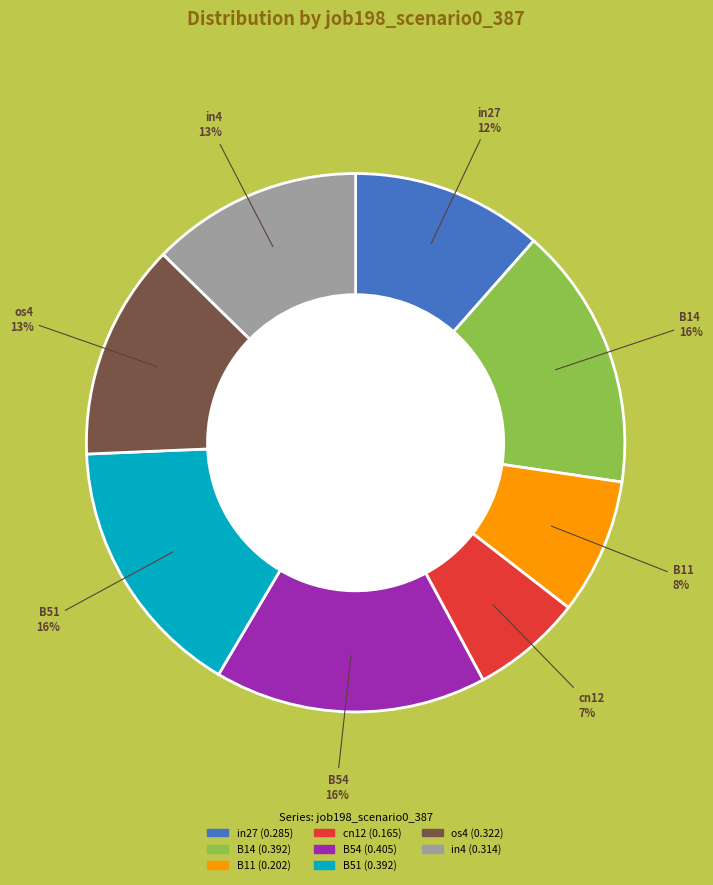

Is there any slice that represents more than half of the pie?

No